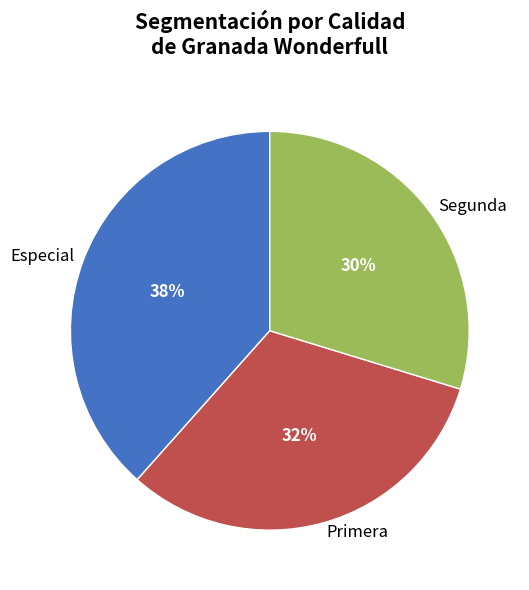

True or false: Especial accounts for 53% of the total.

False